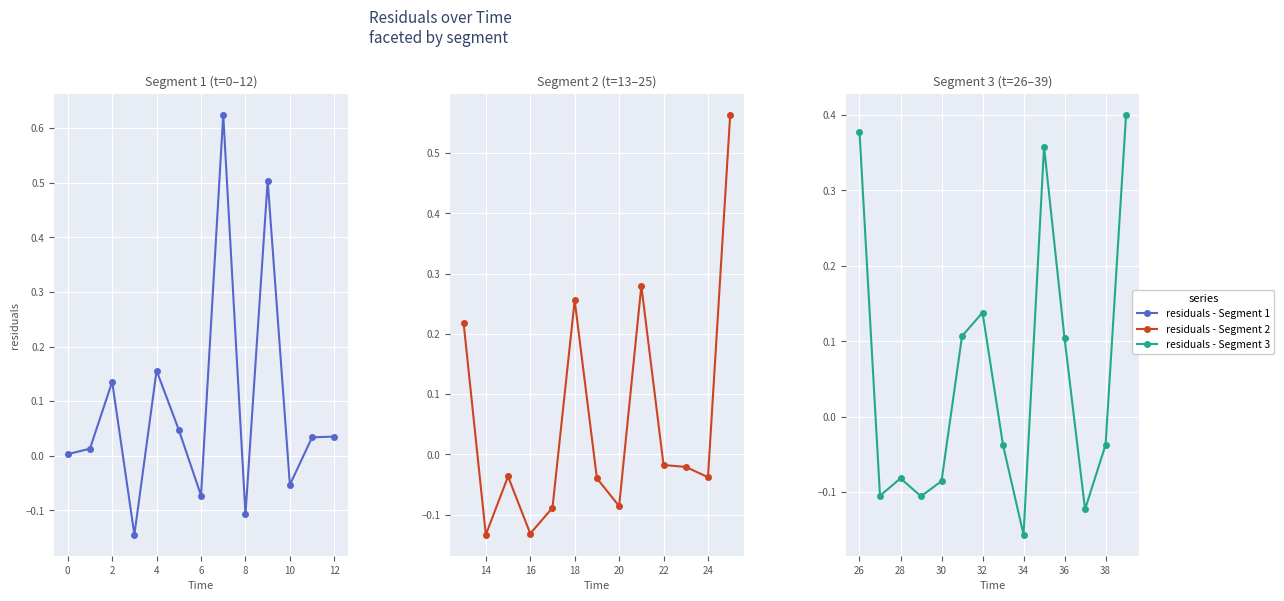

Does the chart display data point markers on the line(s)?

Yes